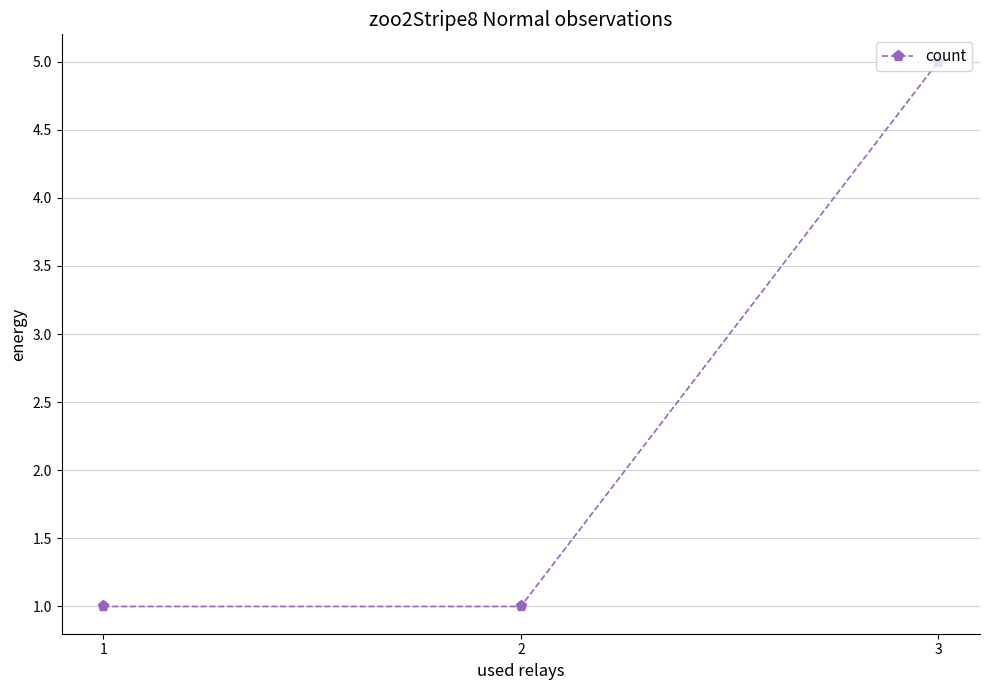

Is it true that the value at 3 is 9?

False